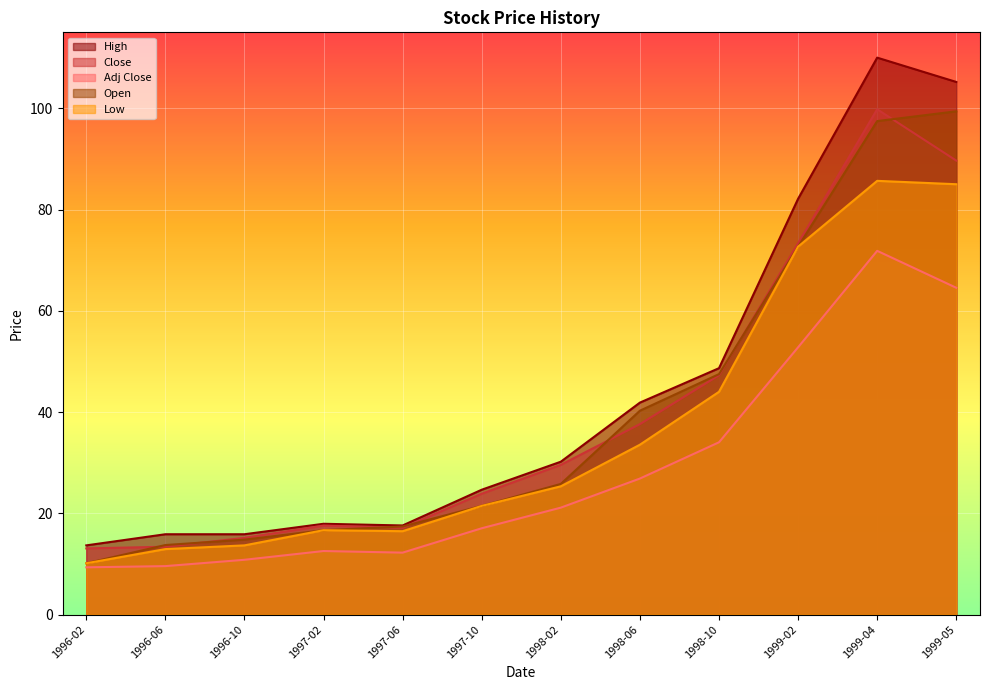

Is it true that High equals 24.7 at 1997-10?

True